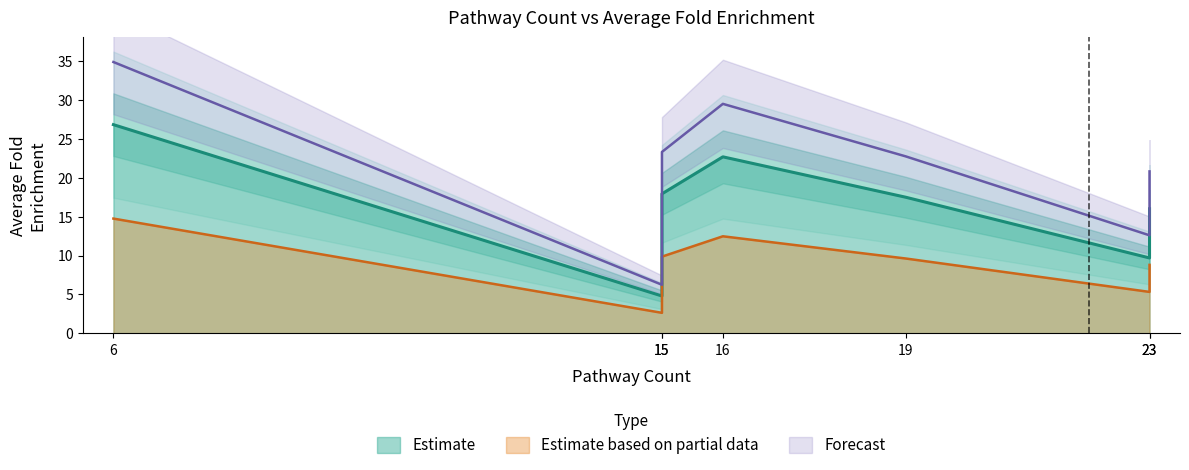

Between 6 and 15, which is larger?

6